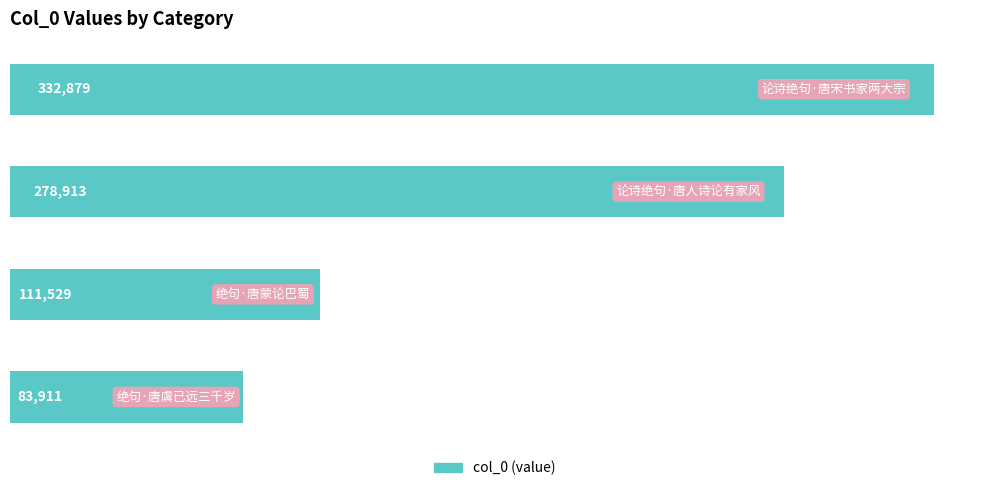

How many bars are there in total?

4